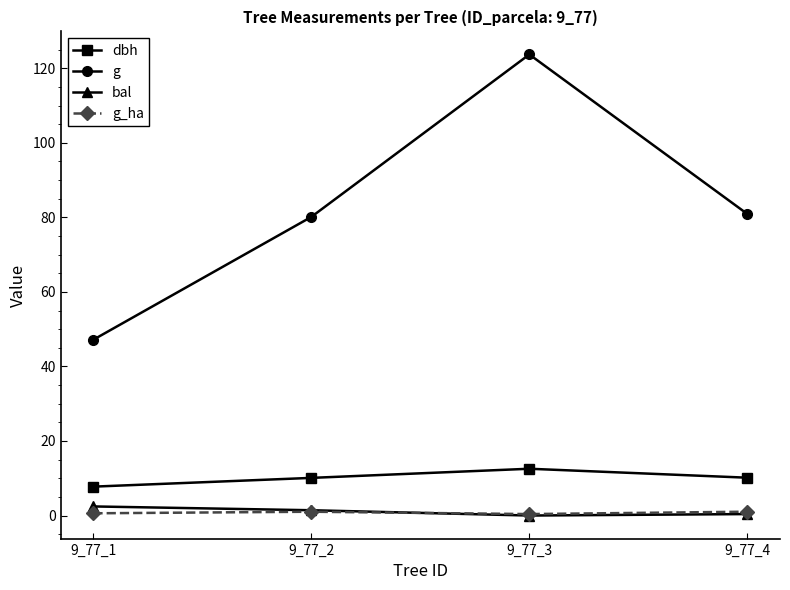

How many intersections are there between bal and g_ha?

1